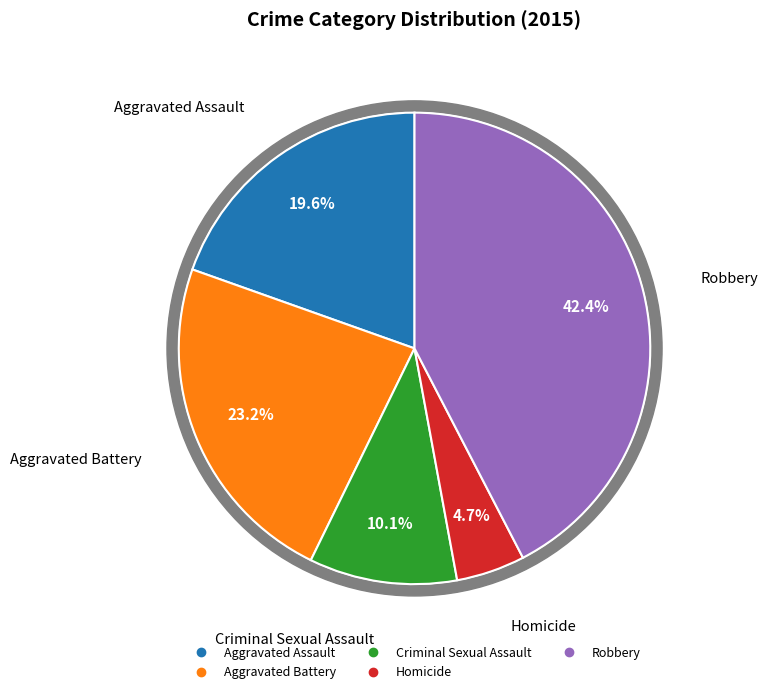

To the nearest percent, what is the difference between the Homicide and Aggravated Assault slice percentages?

15%